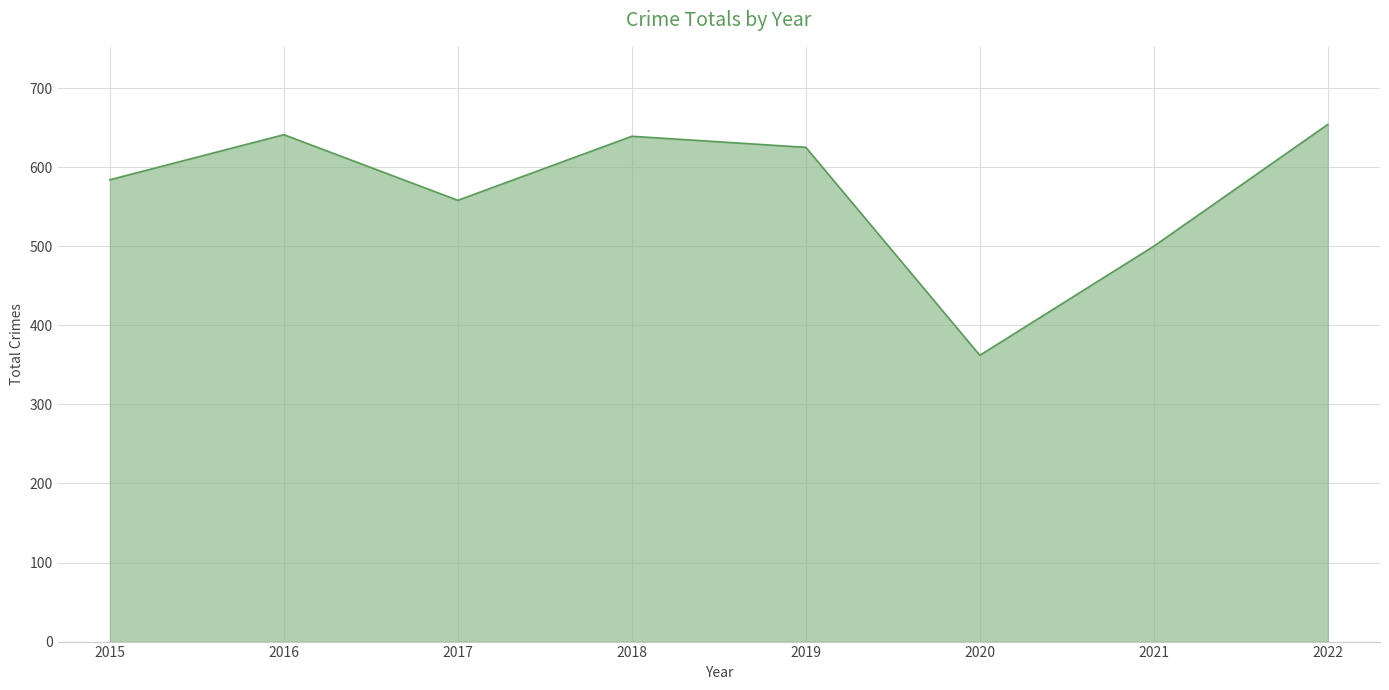

Which has a higher value, 2015 or 2021?

2015